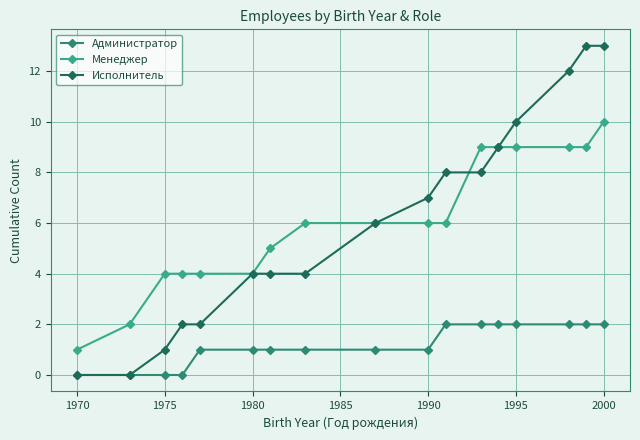

What is the value of the Исполнитель point at the 16th from the left?

13